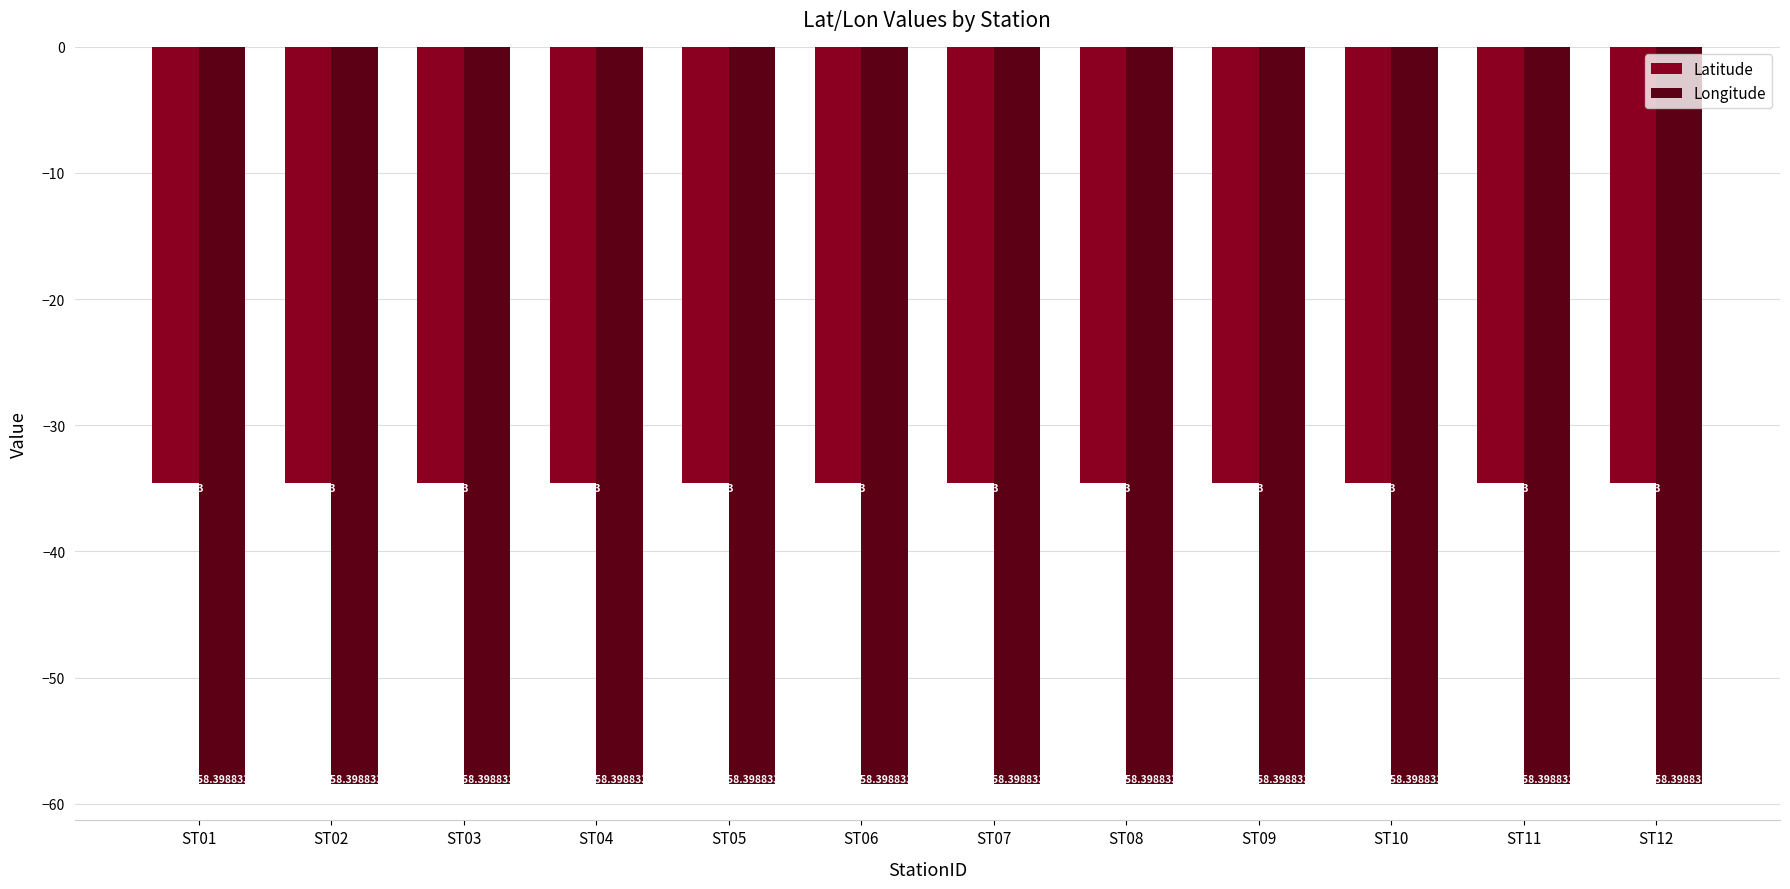

What is the average value of the Longitude series?

-58.4